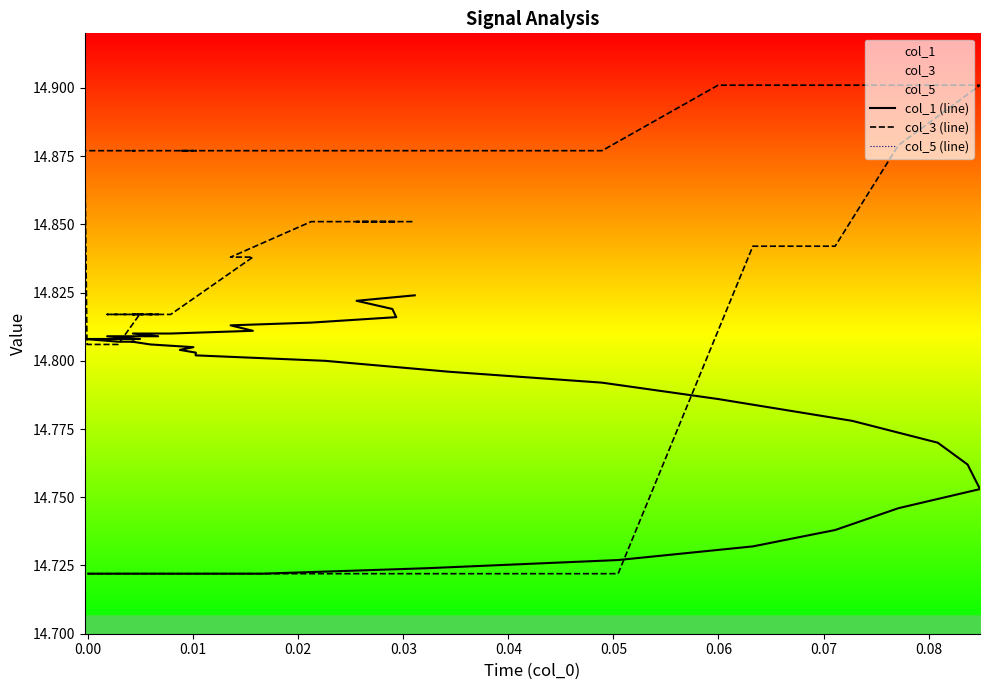

Is the value of col_1 (line) at 0.04 greater than the value of col_3 (line) at 28?

No